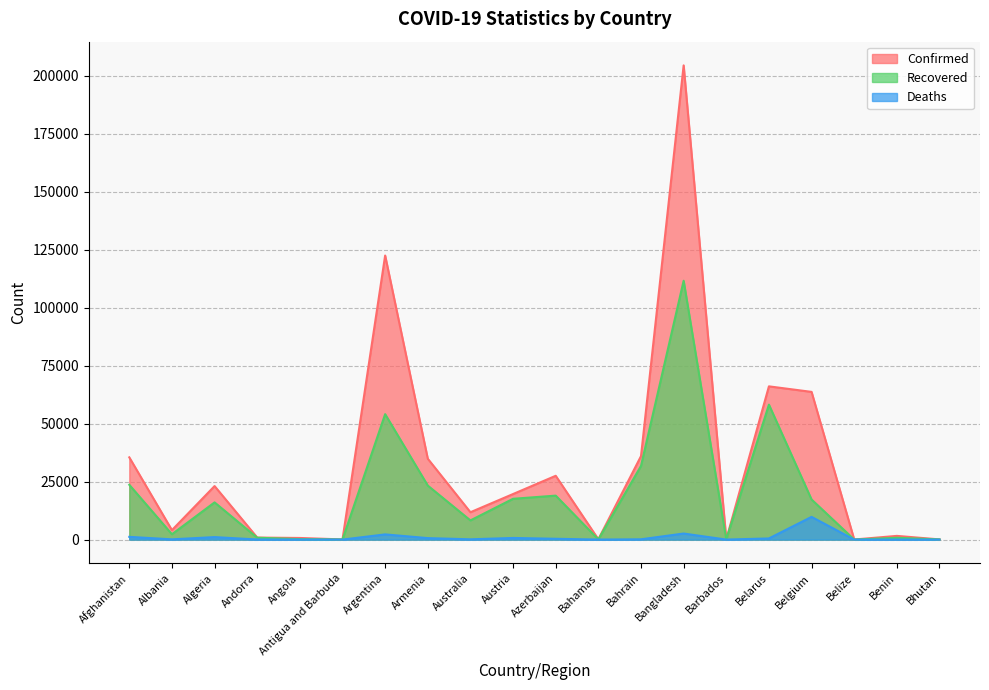

Which category has the lowest value in the Recovered series?

Belize